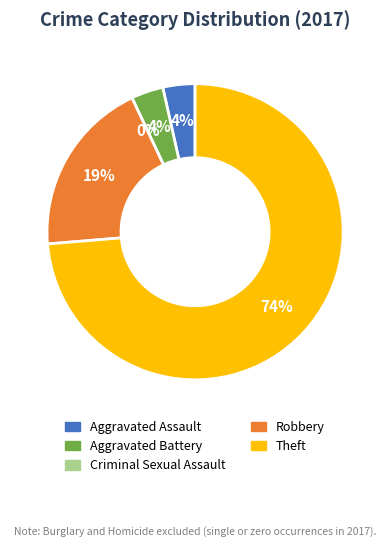

How many slices are in this pie chart?

5